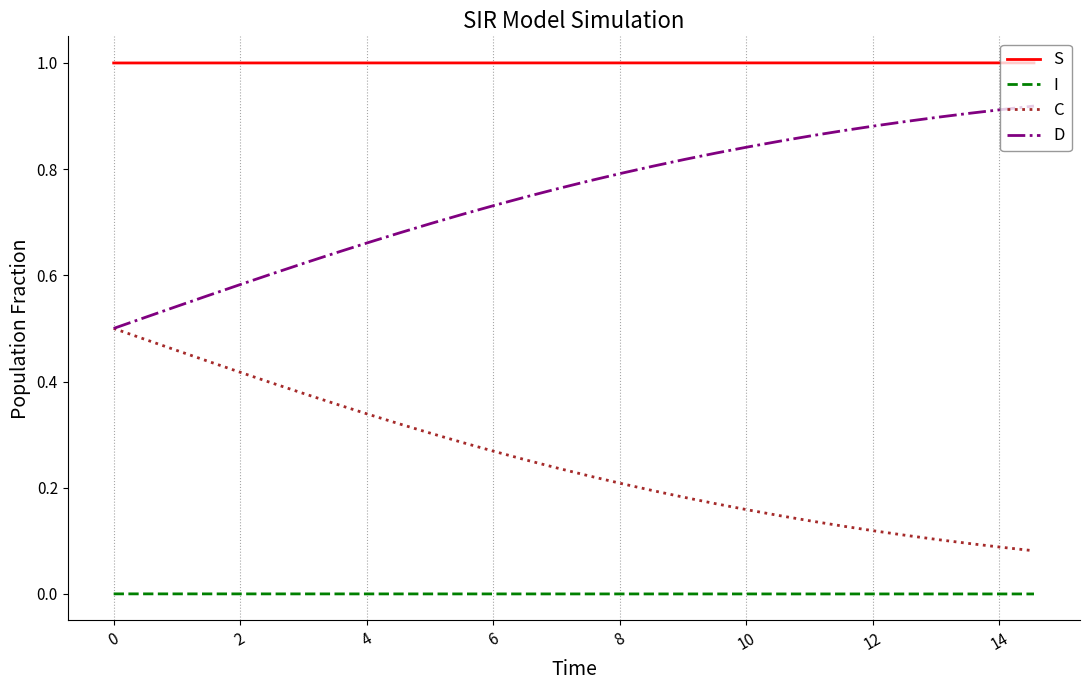

What is the greatest value displayed?

1.0